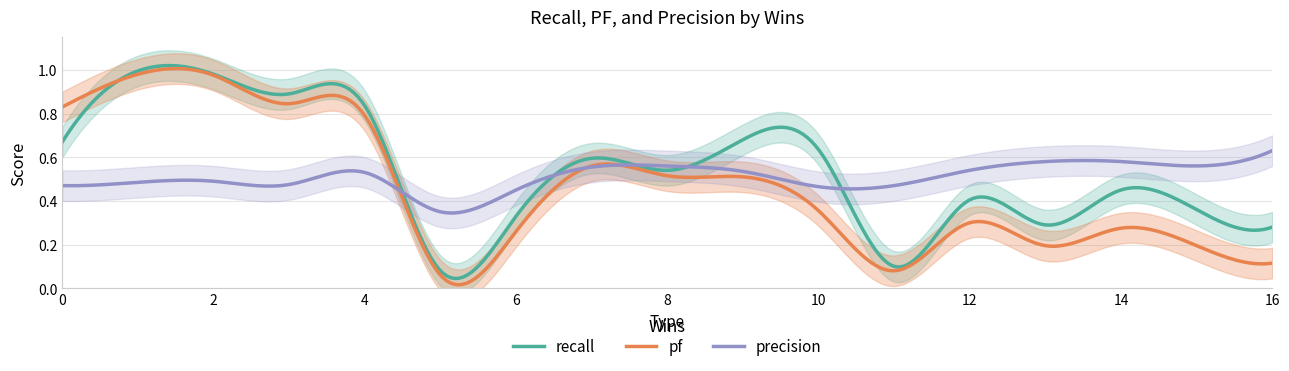

Does the chart have visible grid lines?

Yes